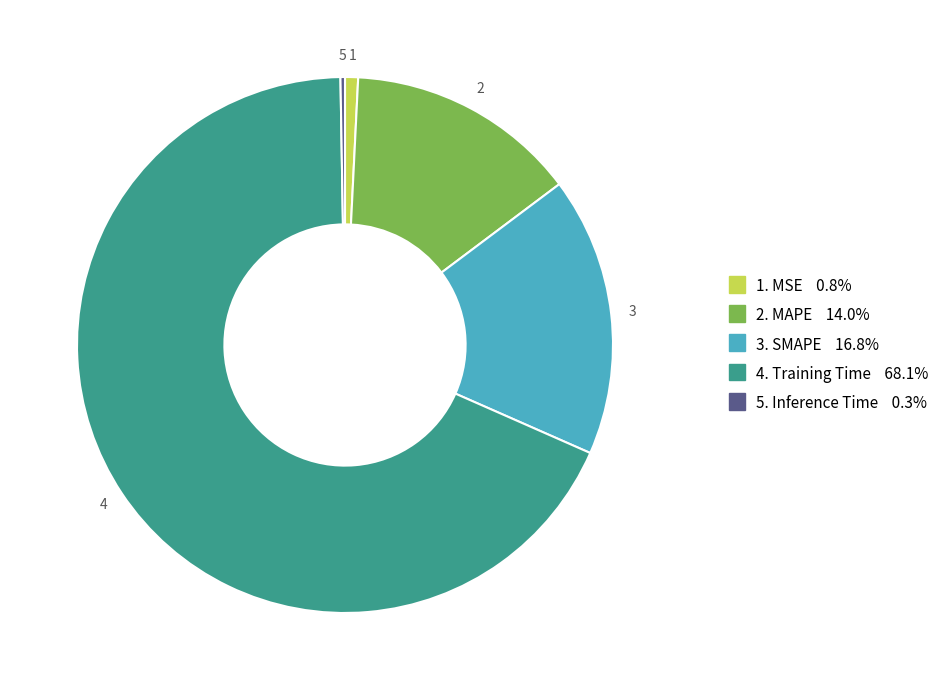

Does any single category account for the majority?

Yes